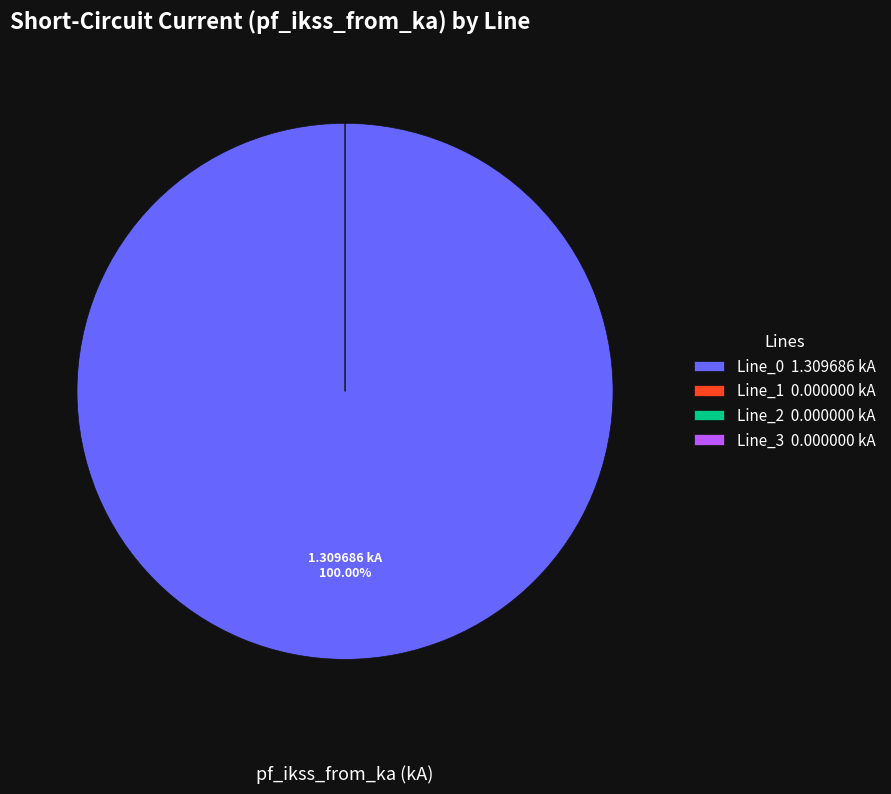

True or false: Line_2 accounts for 0% of the total.

True